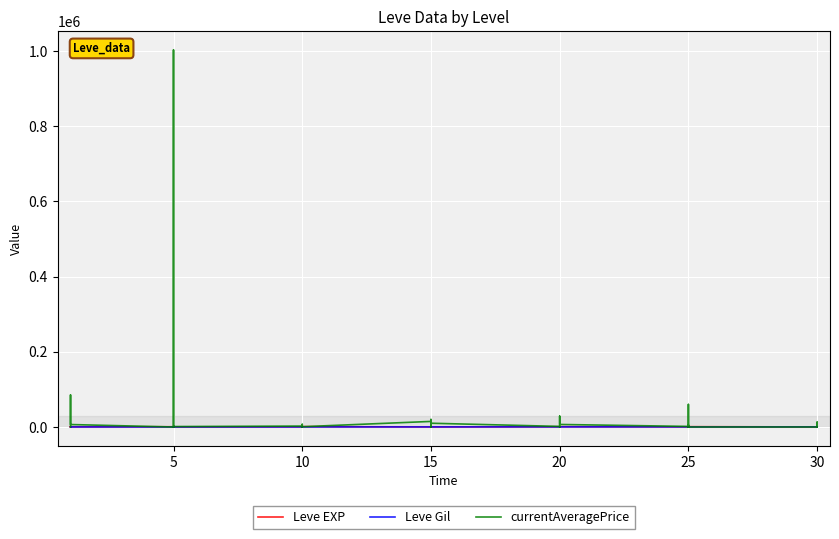

True or false: currentAveragePrice has more than 0 interior local peaks.

True